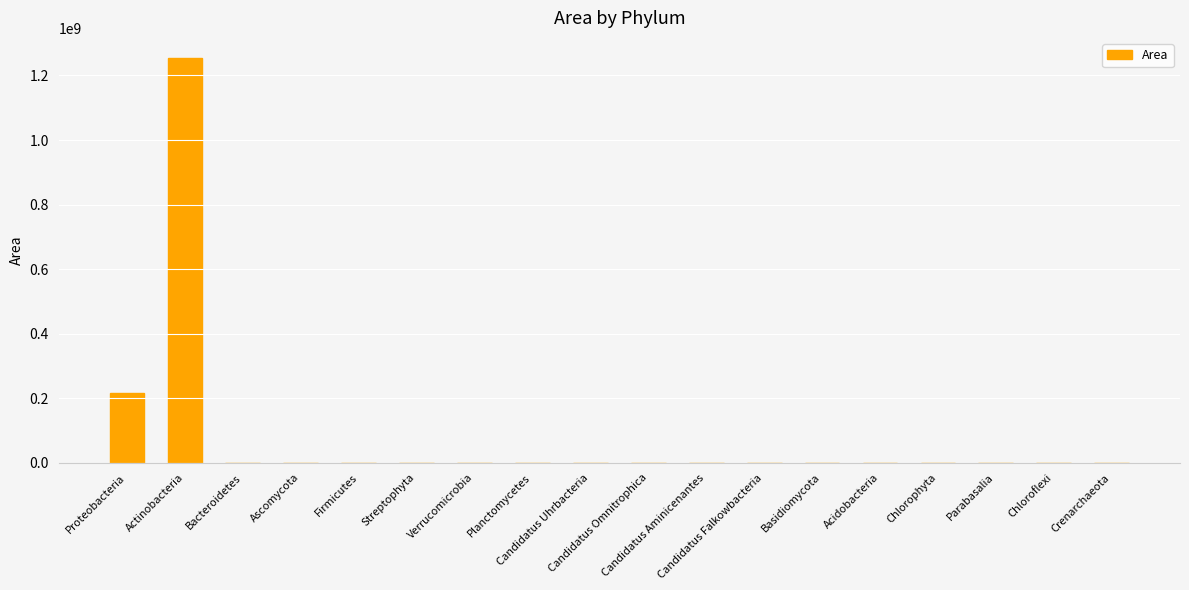

Are the bars horizontal?

No